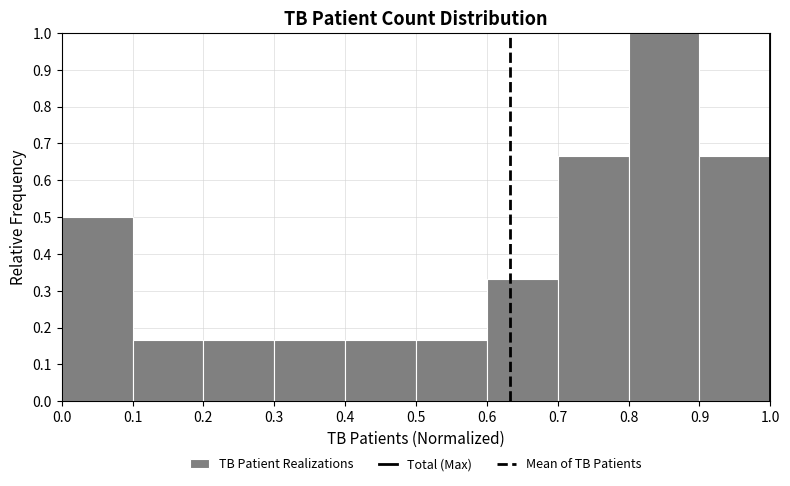

How tall is the bar that spans 0.1 to 0.2 on the x-axis? The values are not printed on the chart, so give them approximately, as read against the axis.

0.17